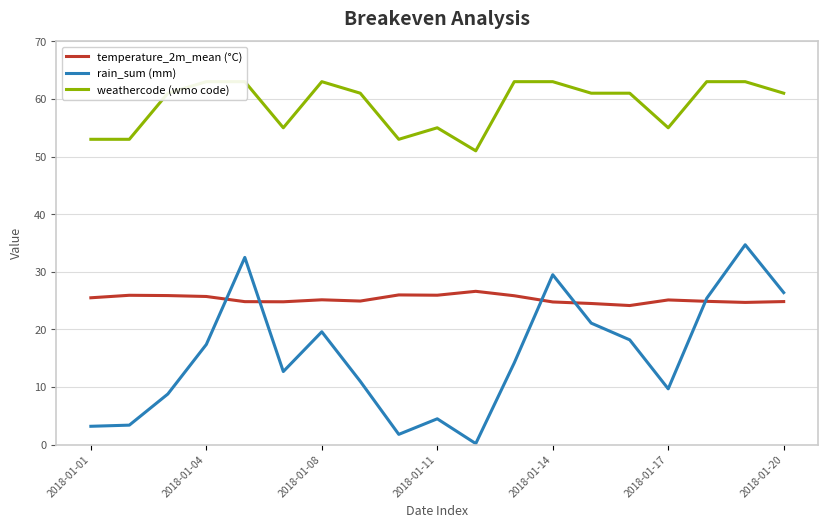

Which has a higher value, 13 or 2018-01-20?

2018-01-20